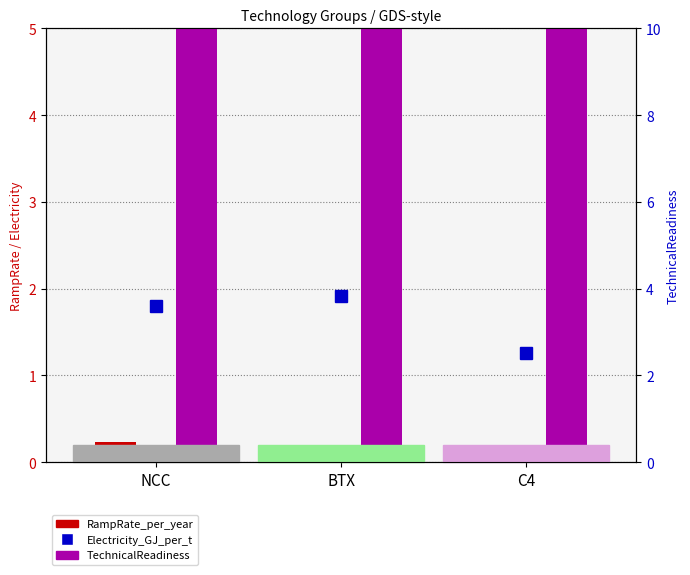

What is the label of the 3rd bar from the left?

C4